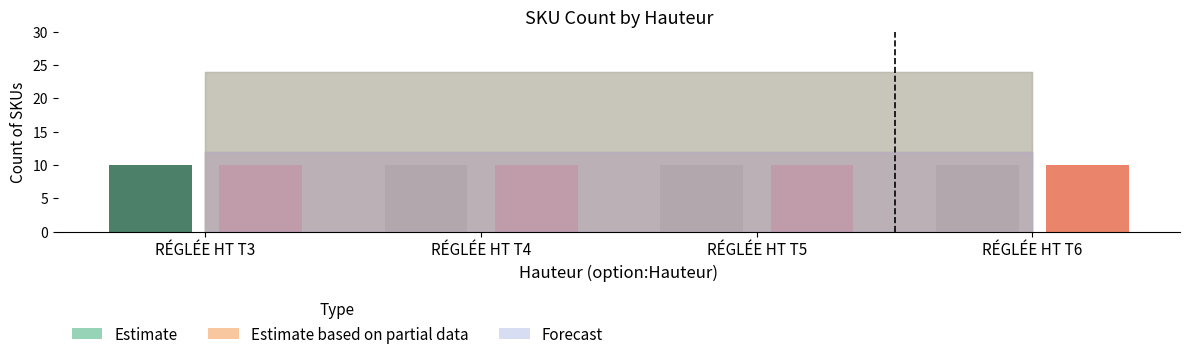

Which has a higher value, T6 or T3?

T6